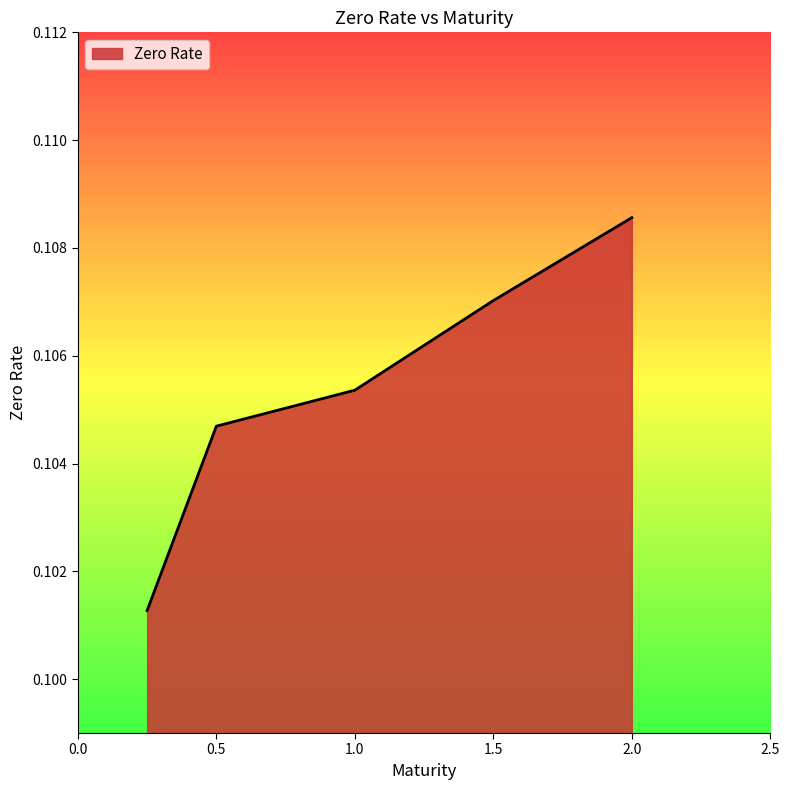

What is the sum of all values?

0.5